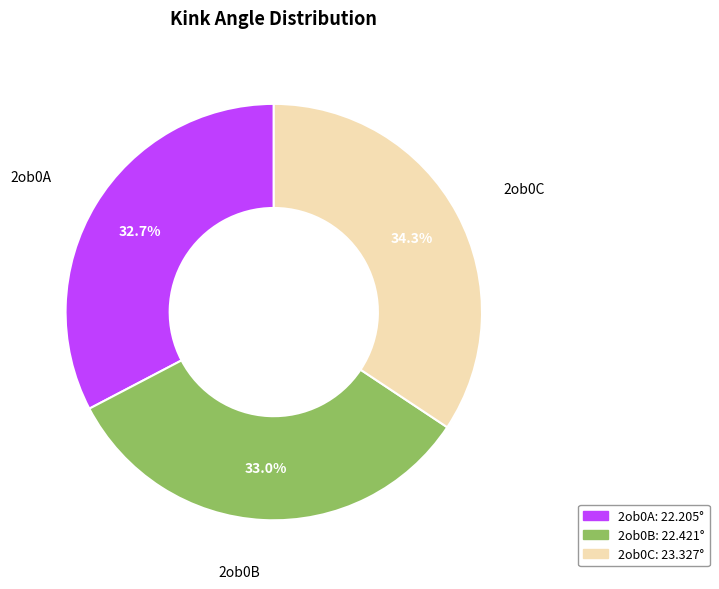

True or false: 2ob0C accounts for 24% of the total.

False